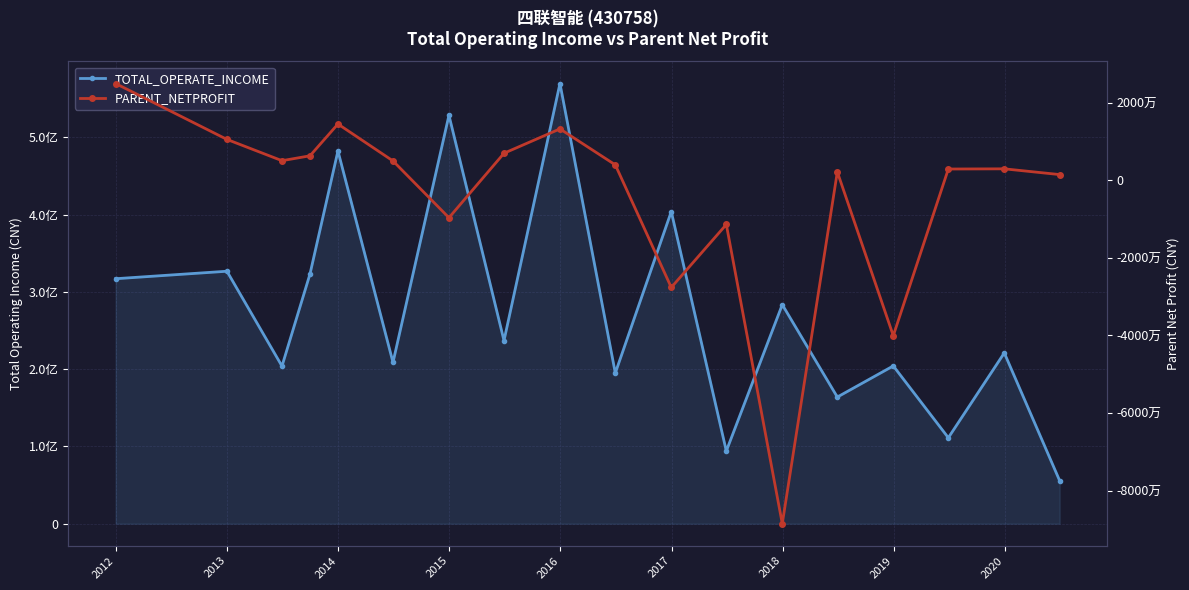

True or false: PARENT_NETPROFIT and TOTAL_OPERATE_INCOME intersect in this chart.

False